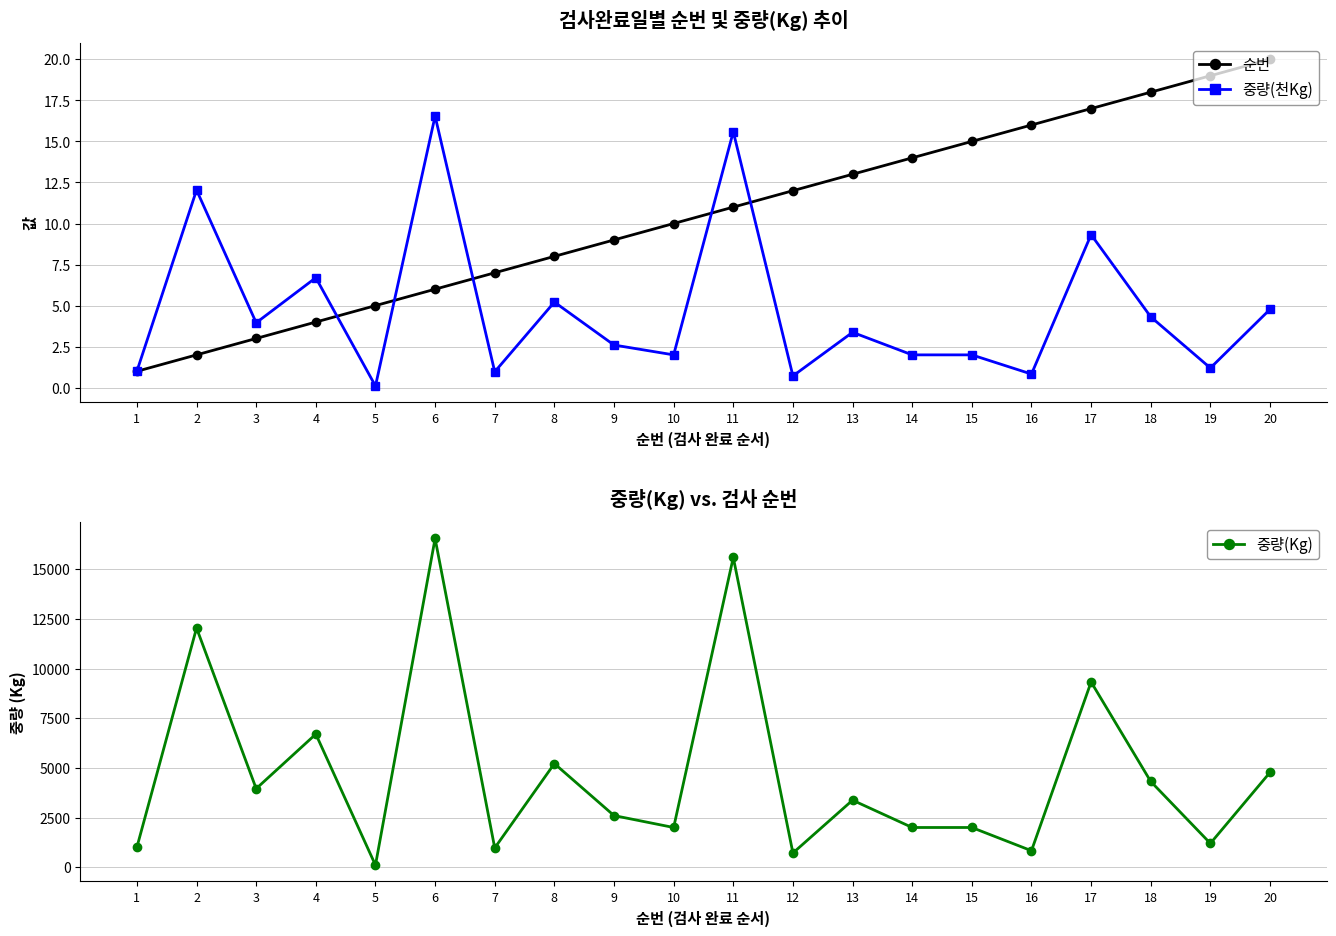

At which label does 중량(Kg) reach its peak?

6